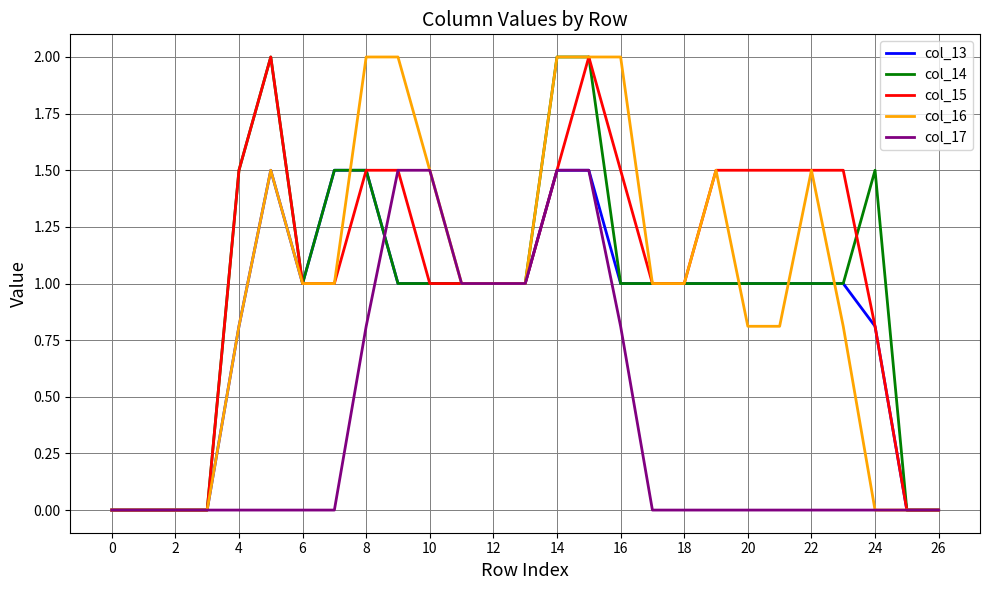

What is the maximum value shown in the chart?

2.0